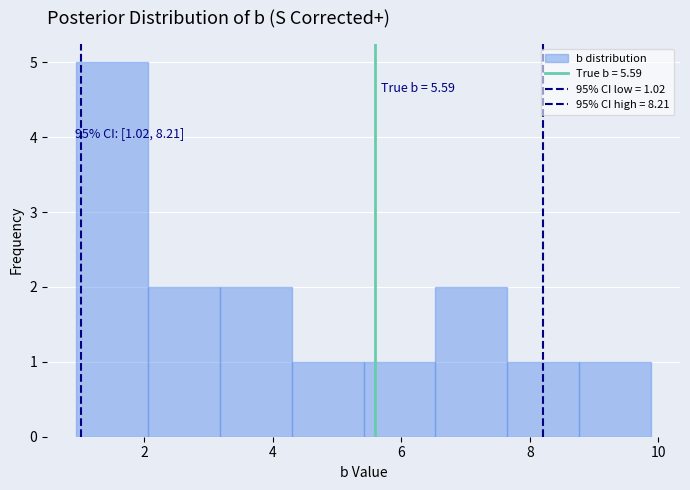

Which range on the x-axis has the tallest bar?

1.0 to 2.0